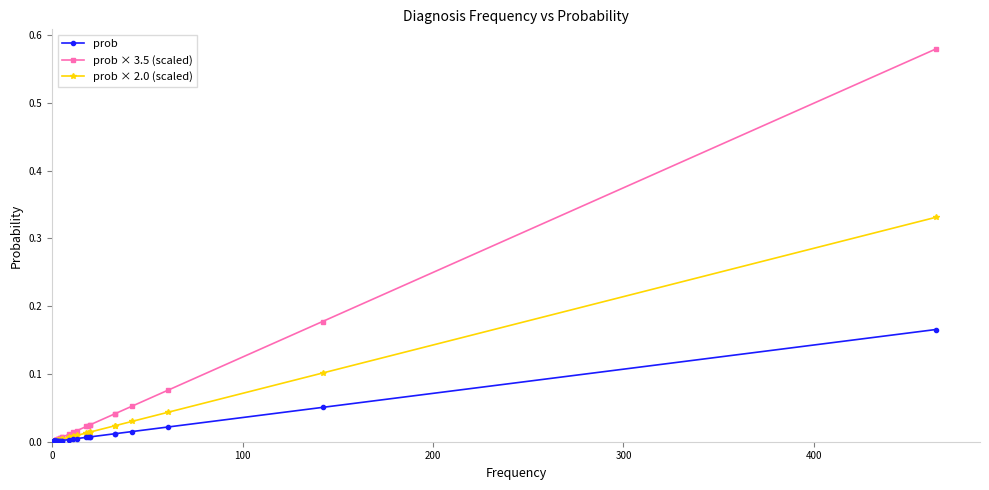

True or false: prob and prob × 3.5 (scaled) intersect in this chart.

False